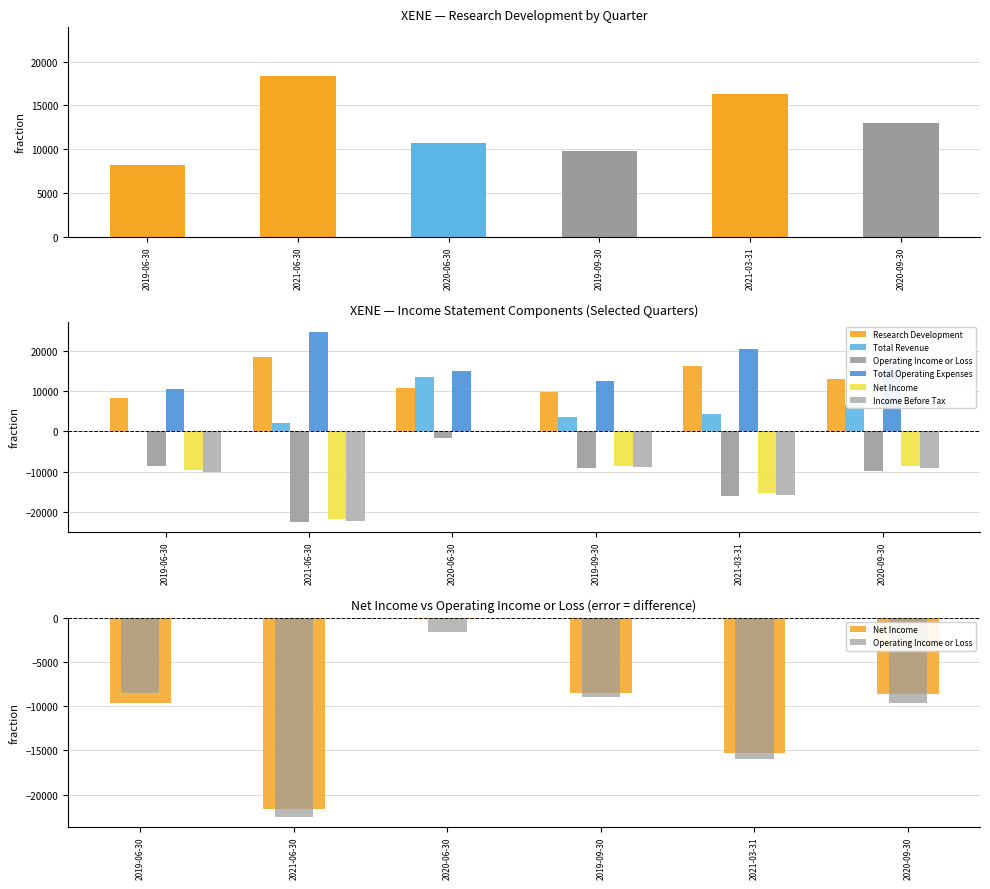

What is the spread (max minus min) of values at 2020-09-30?

26000